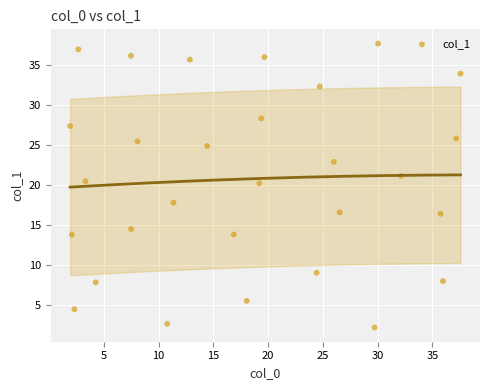

What is the range of X values (max minus min)?

35.6